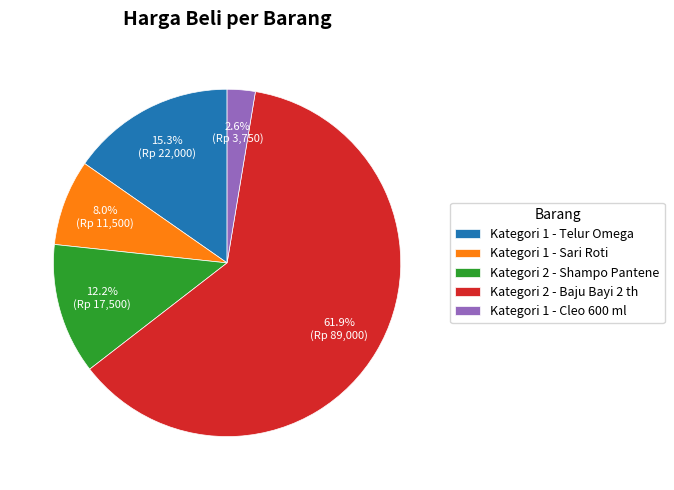

Is the sum of Kategori 2 - Baju Bayi 2 th and Kategori 1 - Sari Roti greater than half?

Yes